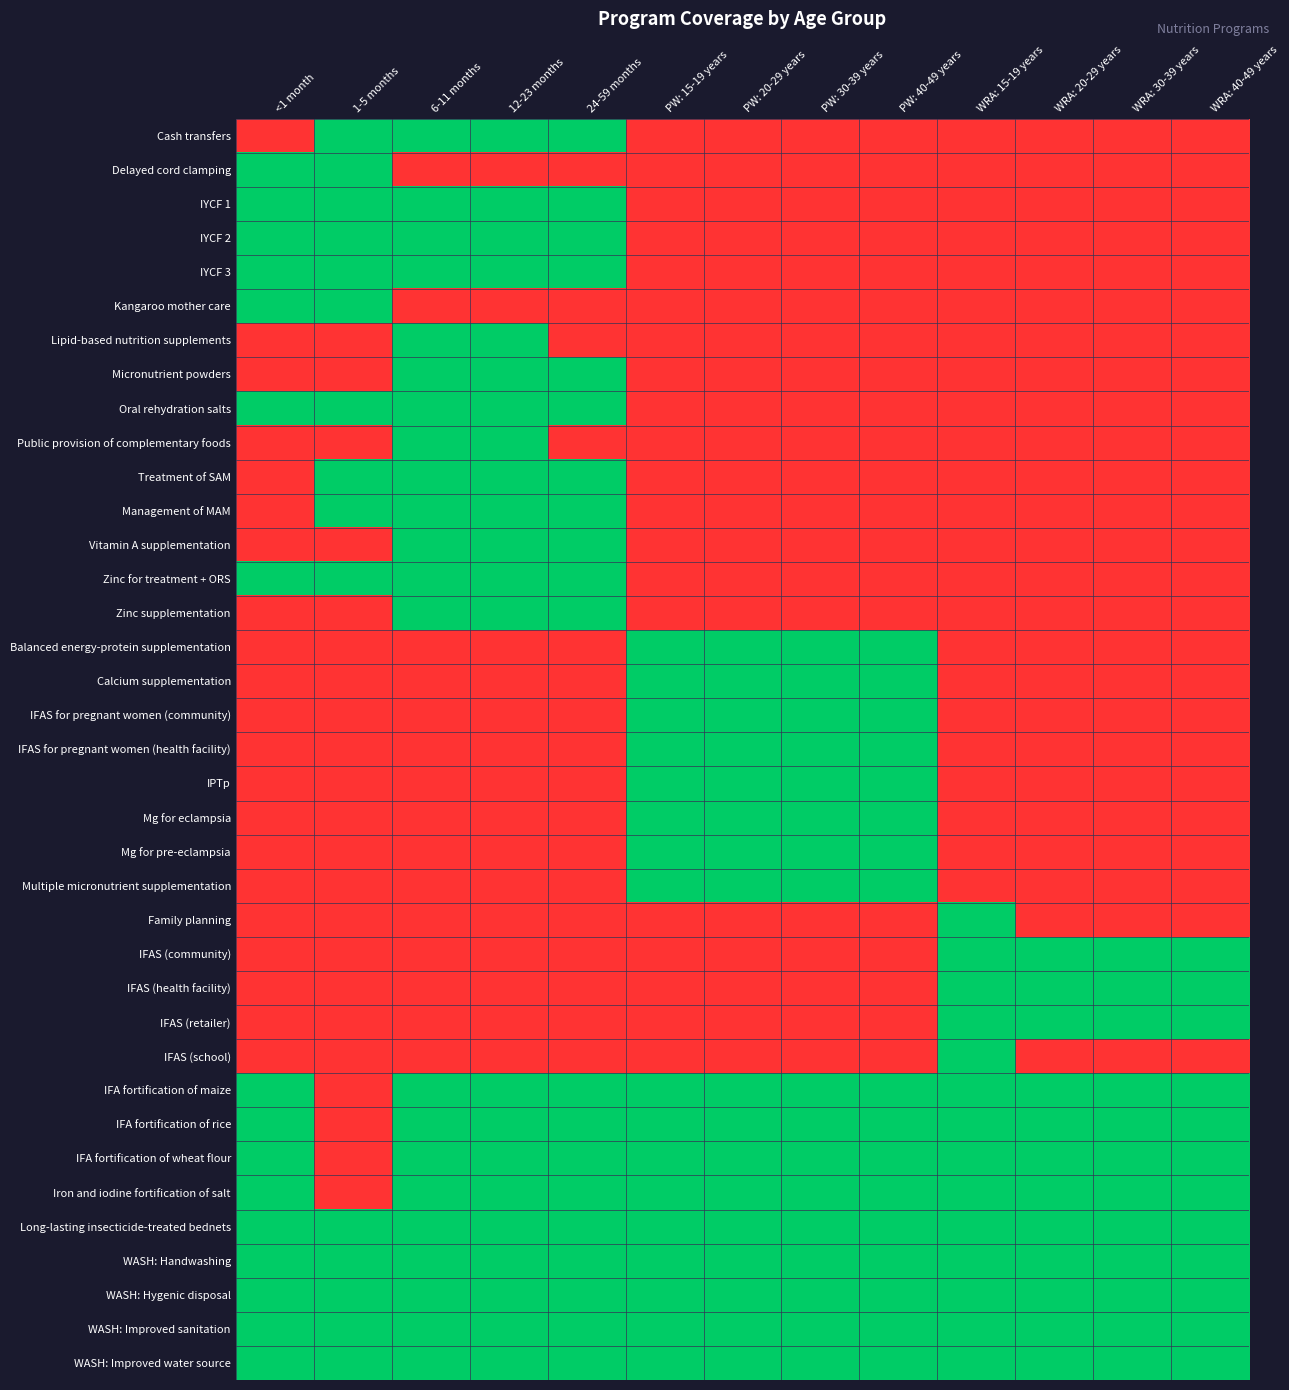

Between <1 month and WRA: 40-49 years, which is larger?

<1 month